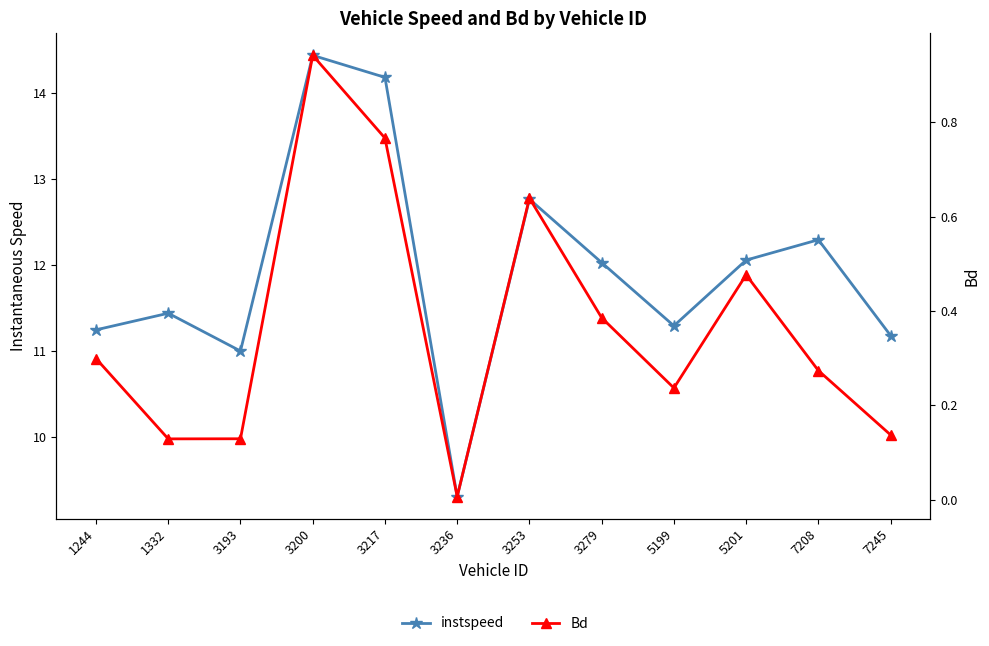

True or false: instspeed and Bd cross at least once.

False